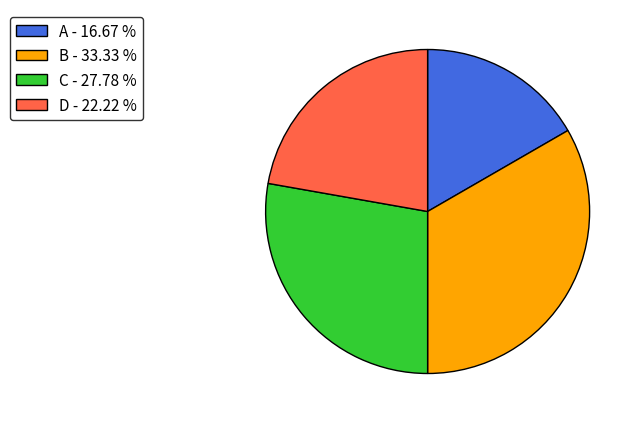

Approximately how many times larger is the value at B - 33.33 % compared to C - 27.78 %?

1.2